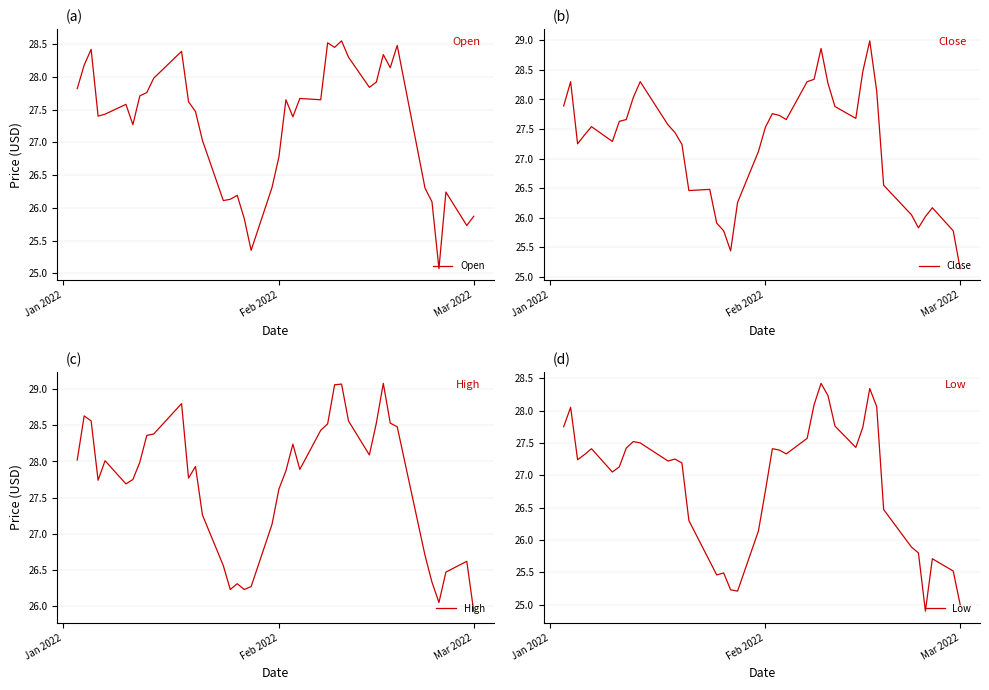

At which label does Low first exceed 27?

Jan 2022